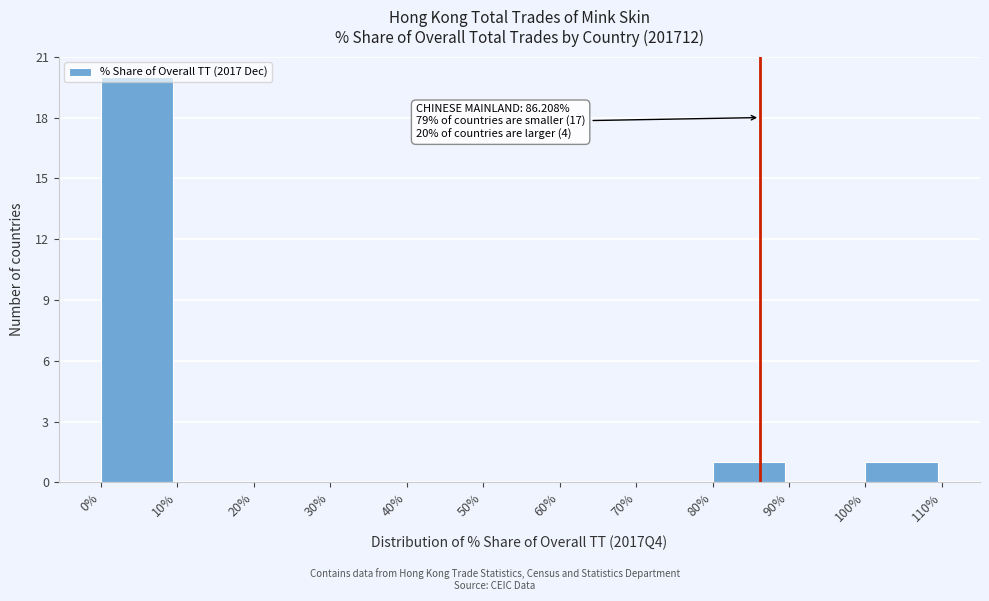

Over which range of the x-axis is the bar tallest?

0% to 10%